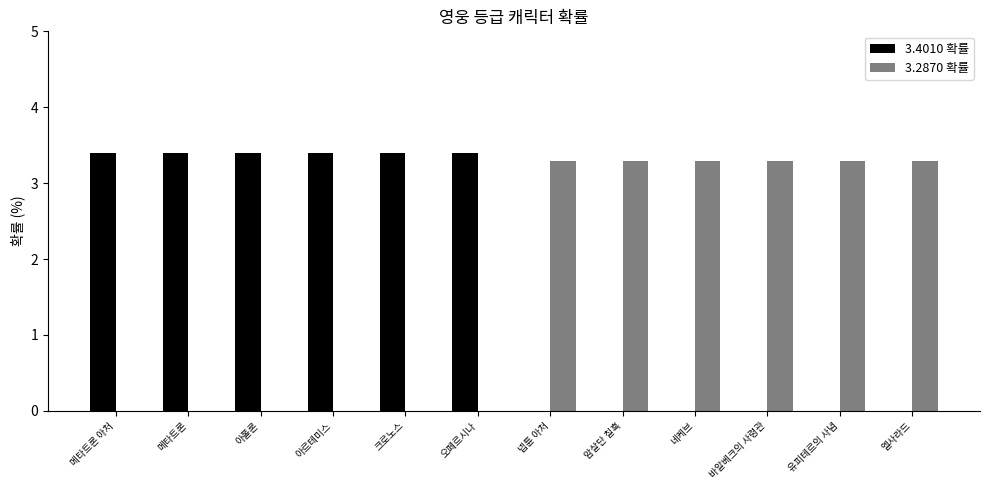

True or false: 3.4010 확률 has a value of 4.5 at 아폴론.

False